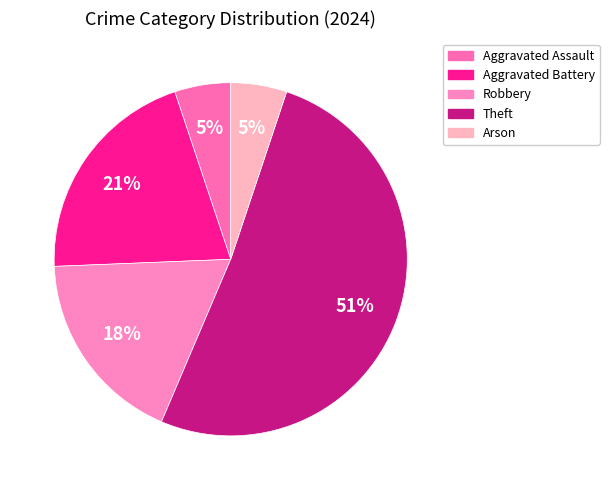

To the nearest percent, what percentage of the pie is Aggravated Battery?

21%